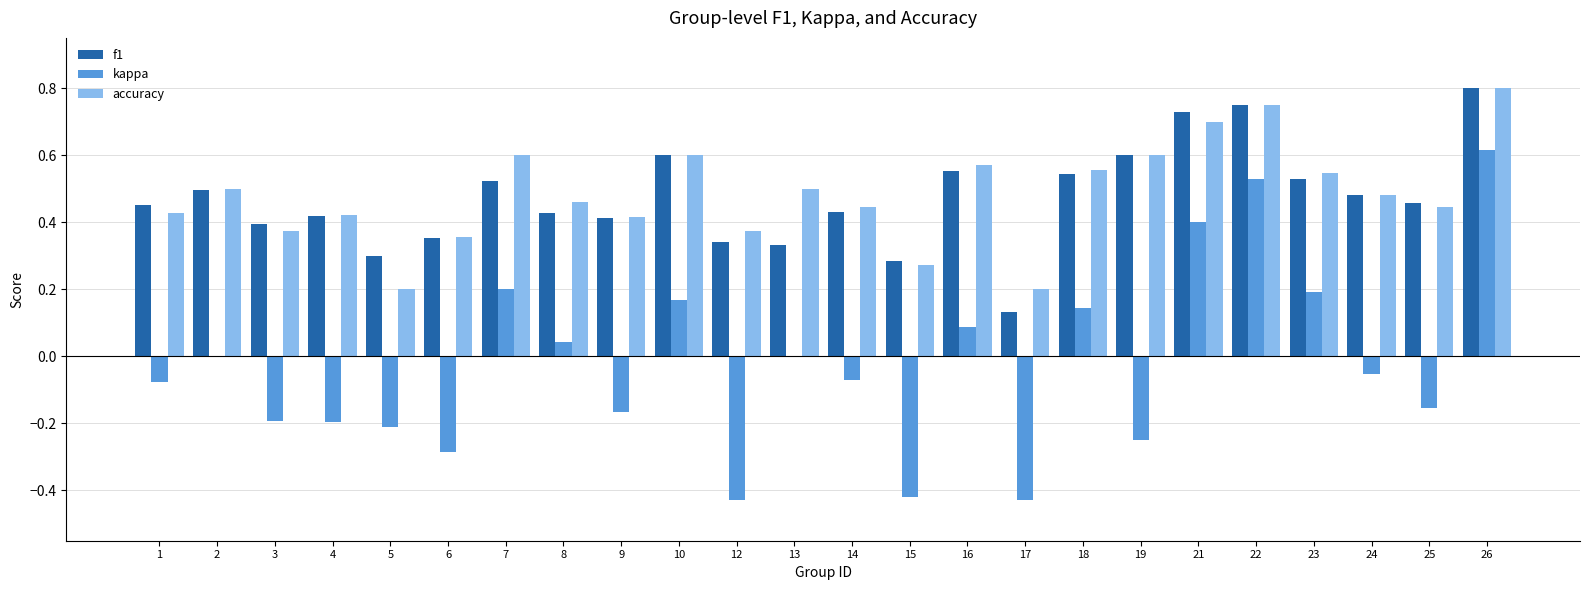

The value of kappa at 25 is -0.2. True or false?

True